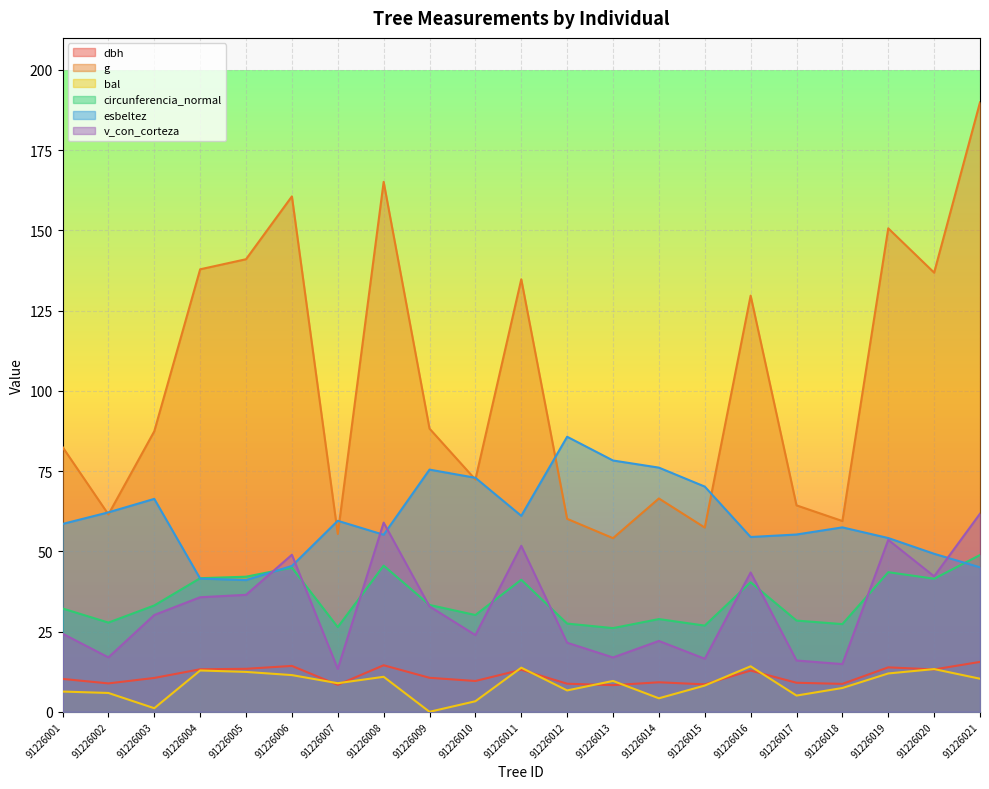

Is the value of circunferencia_normal at 91226004 greater than the value of g at 91226017?

No